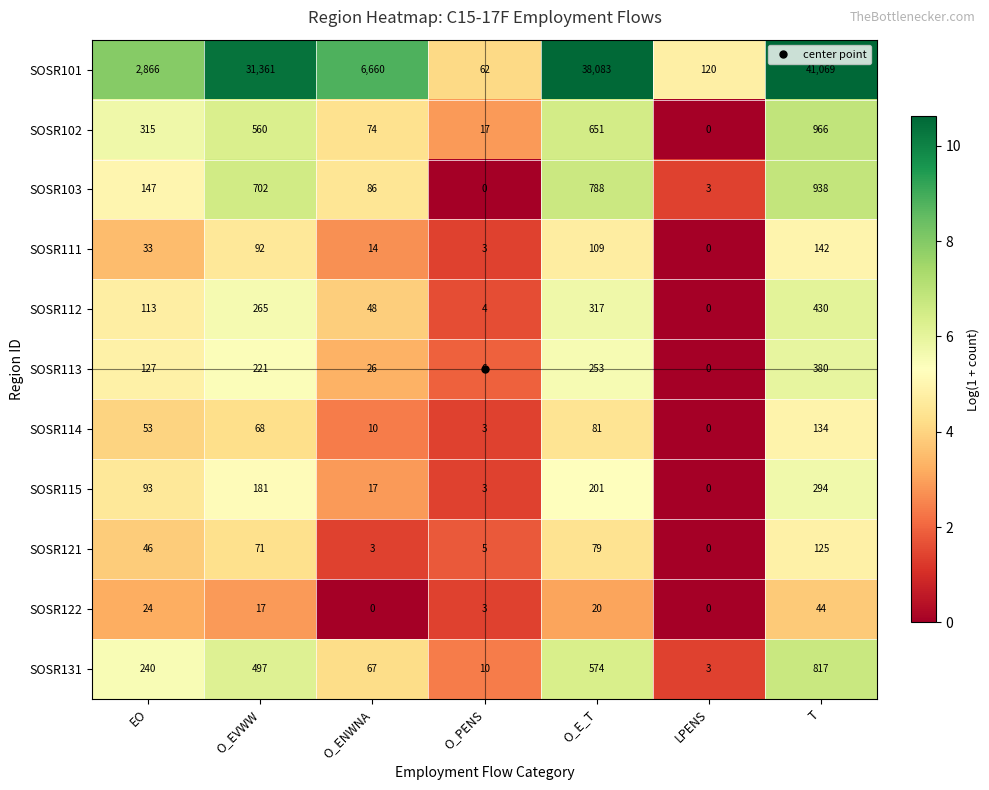

Between EO and O_PENS, which series saw the biggest shift?

SOSR101